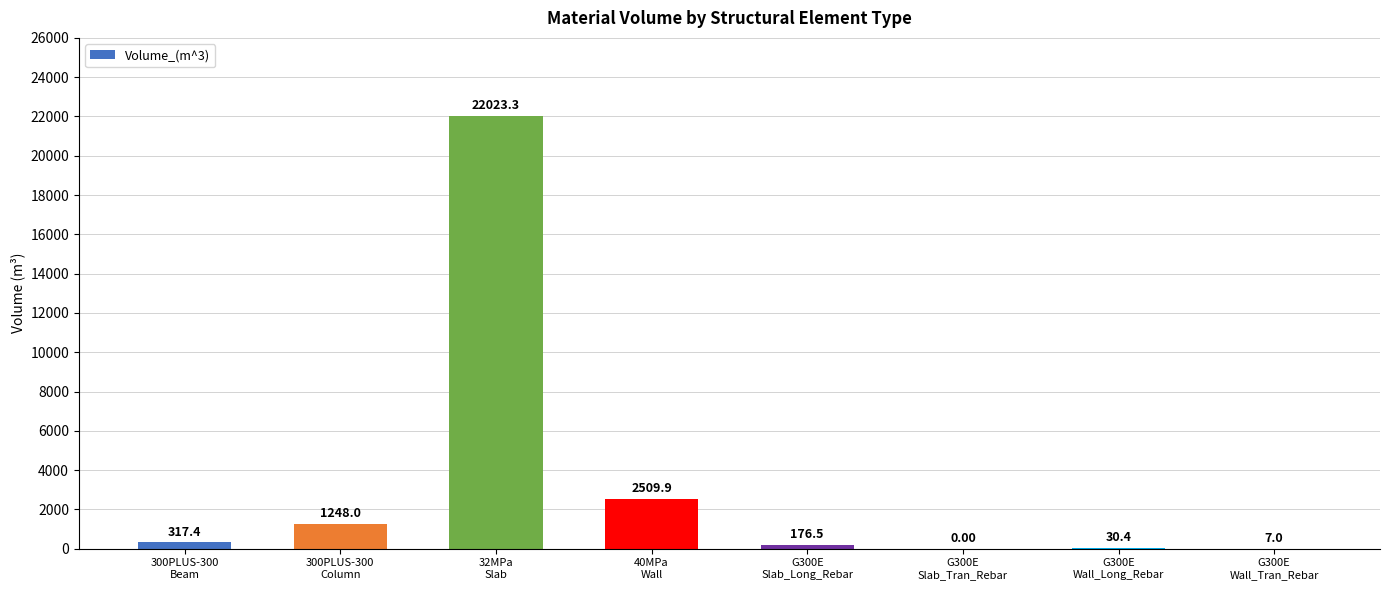

Reading left to right, list all the values displayed in this chart.

300PLUS-300
Beam=317.4	300PLUS-300
Column=1248.0	32MPa
Slab=22023.3	40MPa
Wall=2509.9	G300E
Slab_Long_Rebar=176.5	G300E
Slab_Tran_Rebar=0.0	G300E
Wall_Long_Rebar=30.4	G300E
Wall_Tran_Rebar=7.0